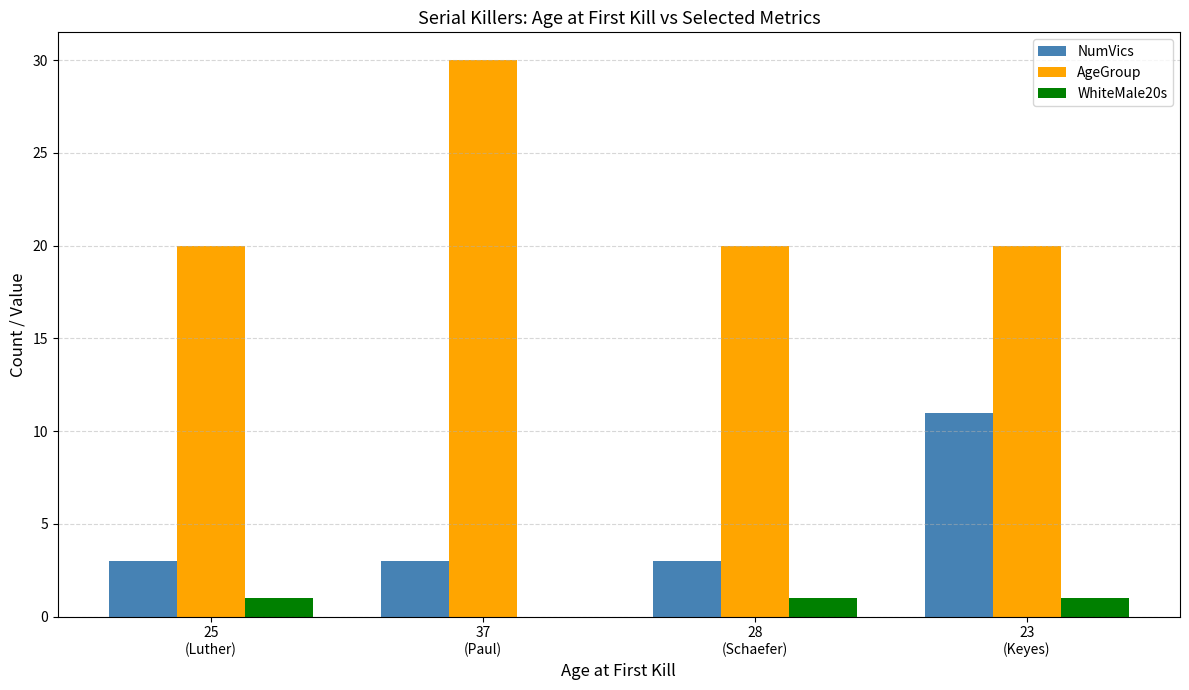

The value of WhiteMale20s at 37
(Paul) is -1. True or false?

False